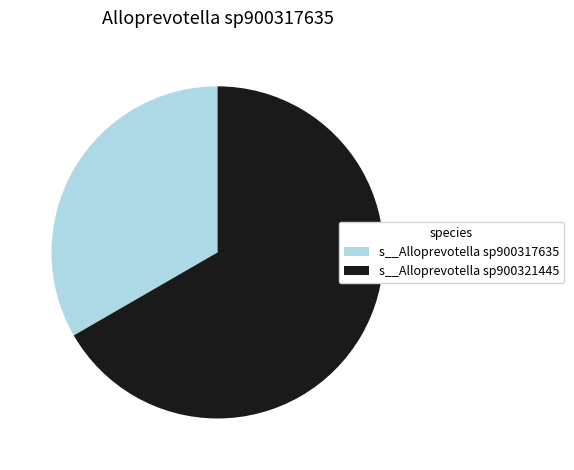

Combined, do s__Alloprevotella sp900321445 and s__Alloprevotella sp900317635 account for over 50%?

Yes